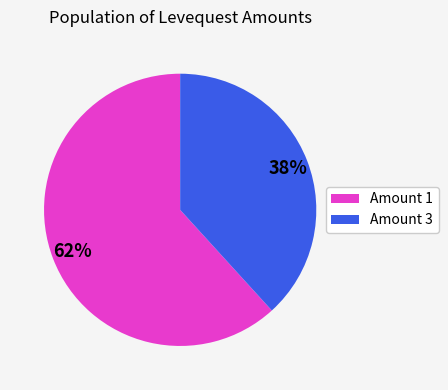

To the nearest percent, what percentage of the pie is Amount 3?

38%